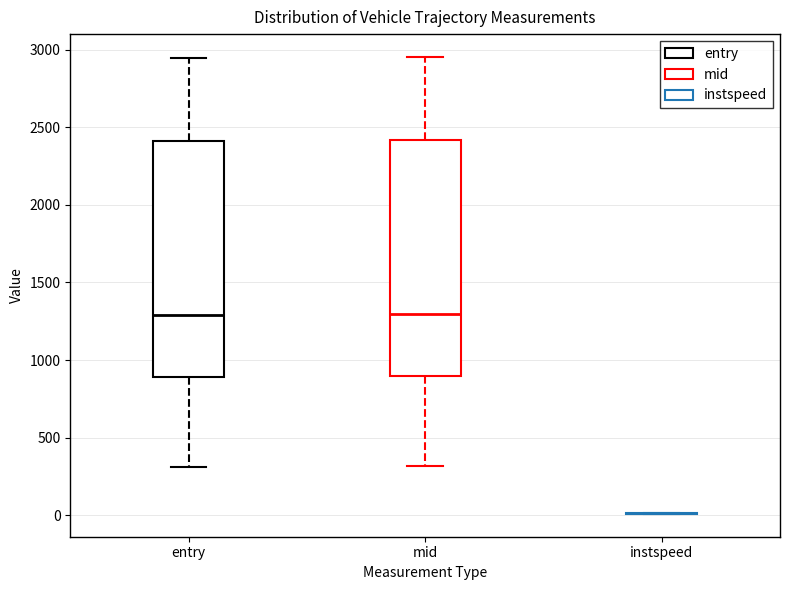

Reading left to right, transcribe this box plot: for each box, give where its median line is, the range the box spans, and where its two whiskers end, as read against the y-axis. The values are not printed on the chart, so give them approximately, as read against the axis.

entry: median 1300, box 900 to 2400, whiskers 300 to 2950
mid: median 1300, box 900 to 2400, whiskers 300 to 2950
instspeed: box collapsed to a line at 0, whiskers 0 to 0